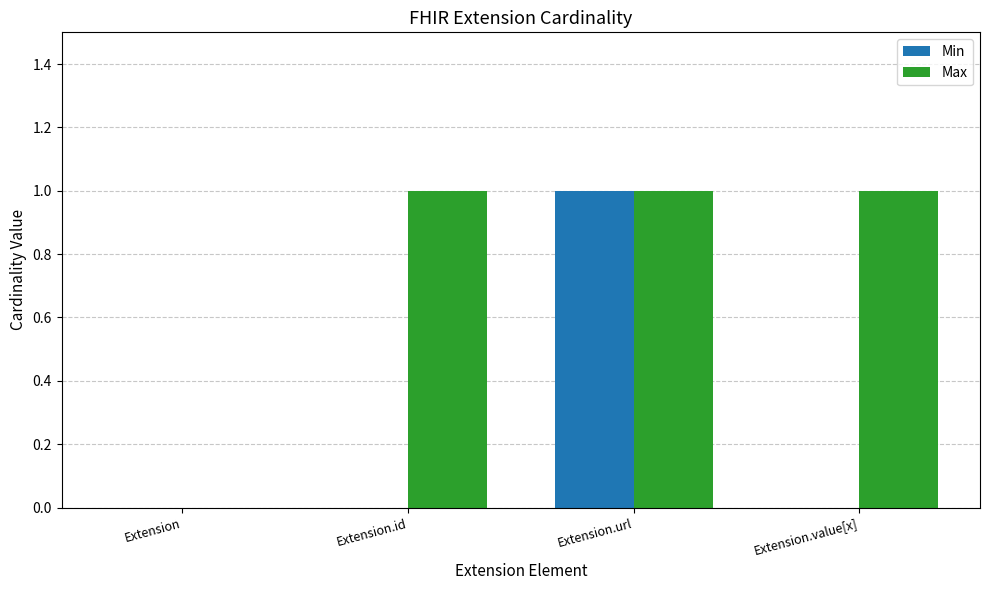

Between Extension.id and Extension.url, which series saw the biggest shift?

Min